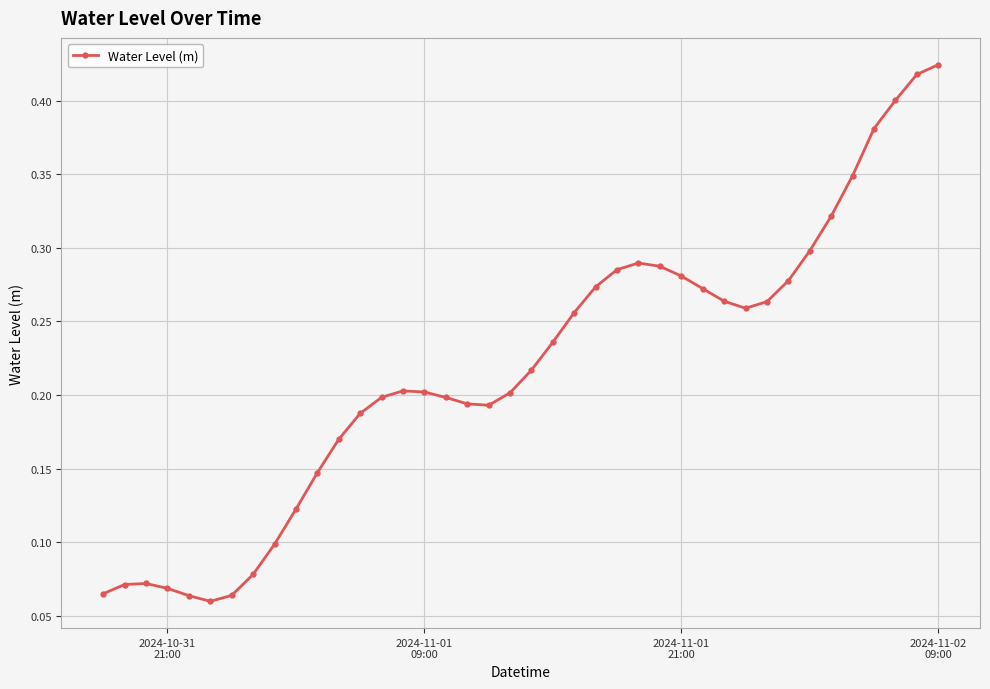

What is the sum of all values?

8.7